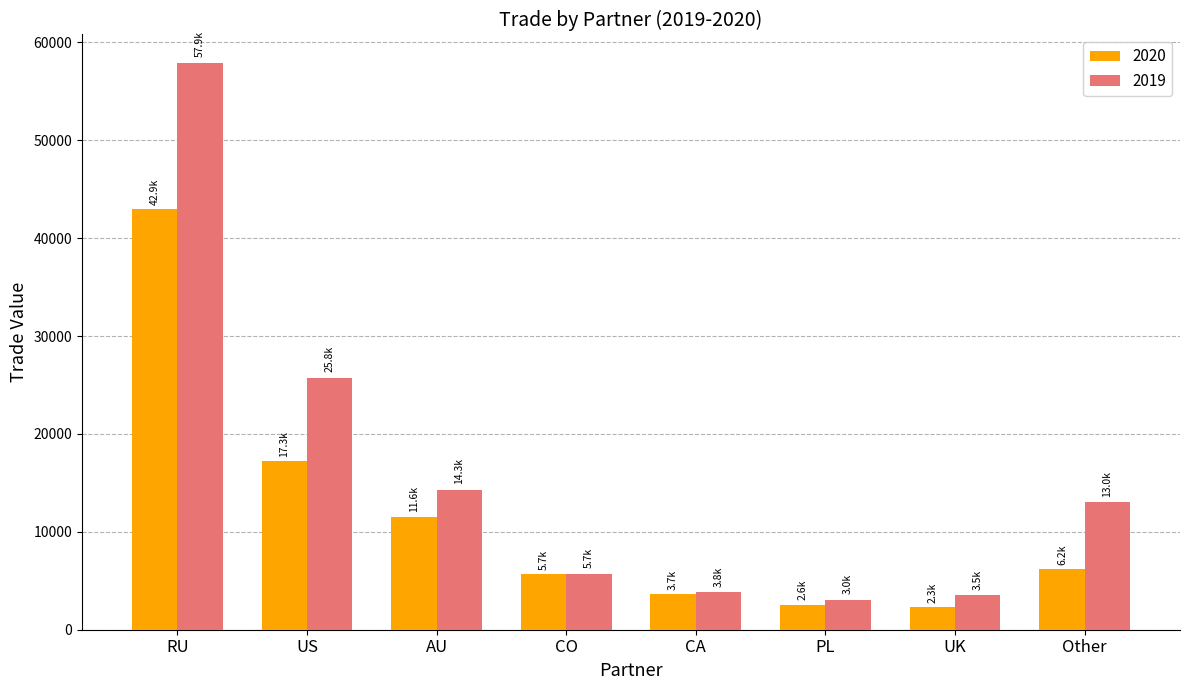

Rank the series at UK from lowest to highest value.

2020, 2019